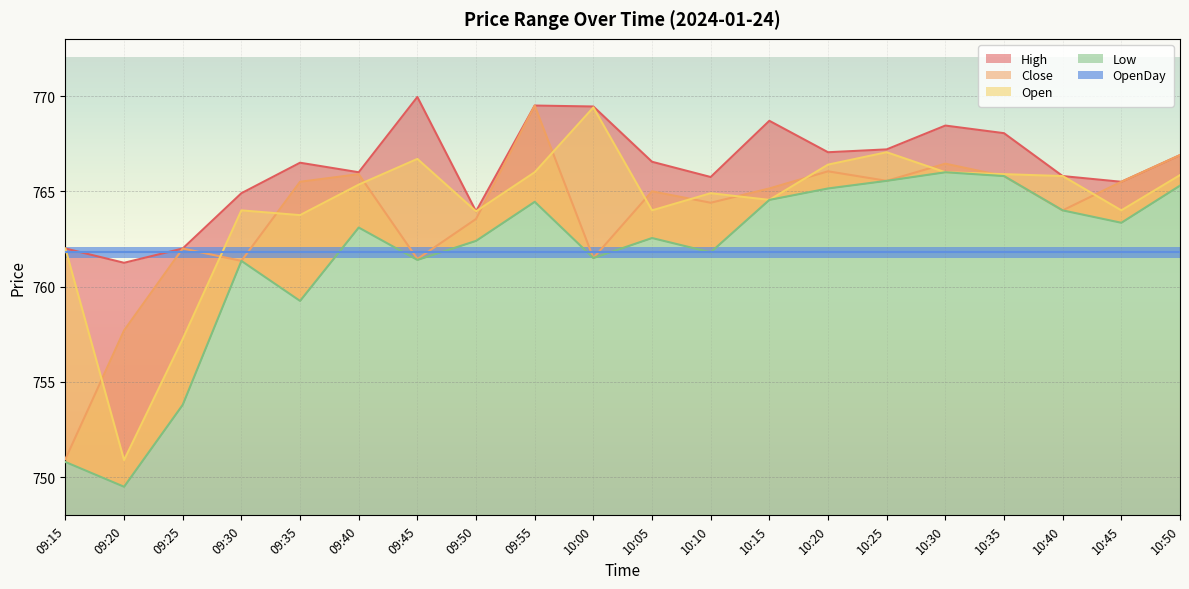

The Open series shows 769.4 at 10:00. True or false?

True